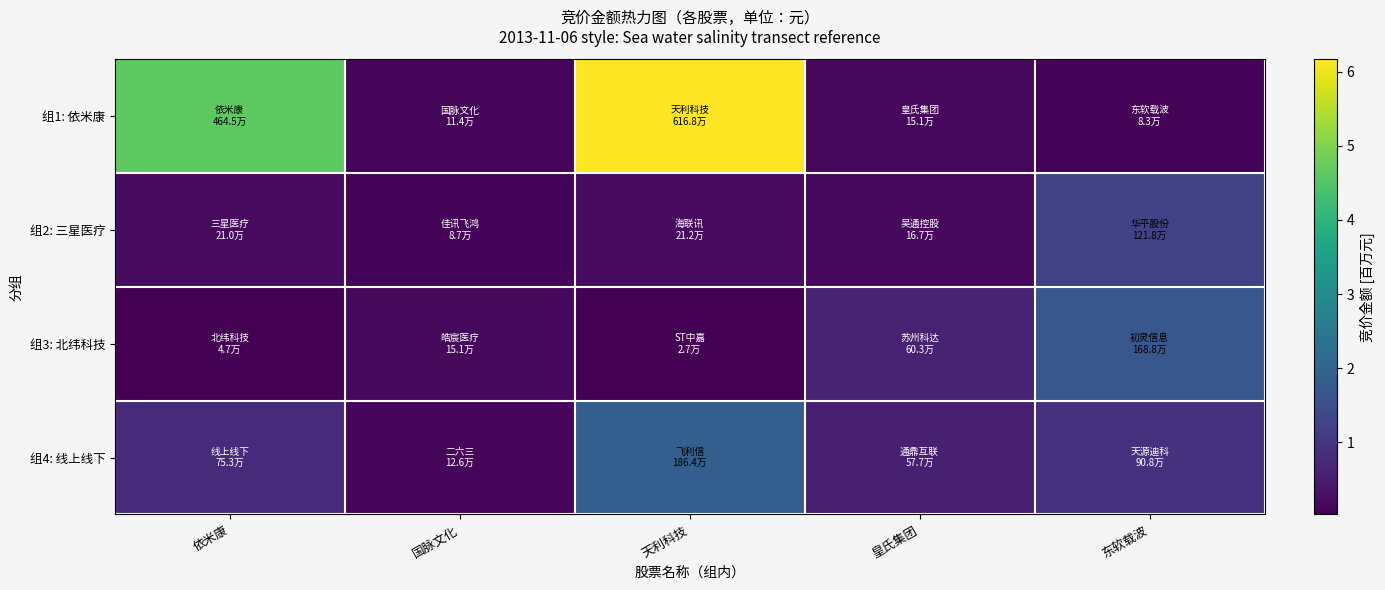

List the series in order of their peak value, highest first.

组1: 依米康, 组4: 线上线下, 组3: 北纬科技, 组2: 三星医疗